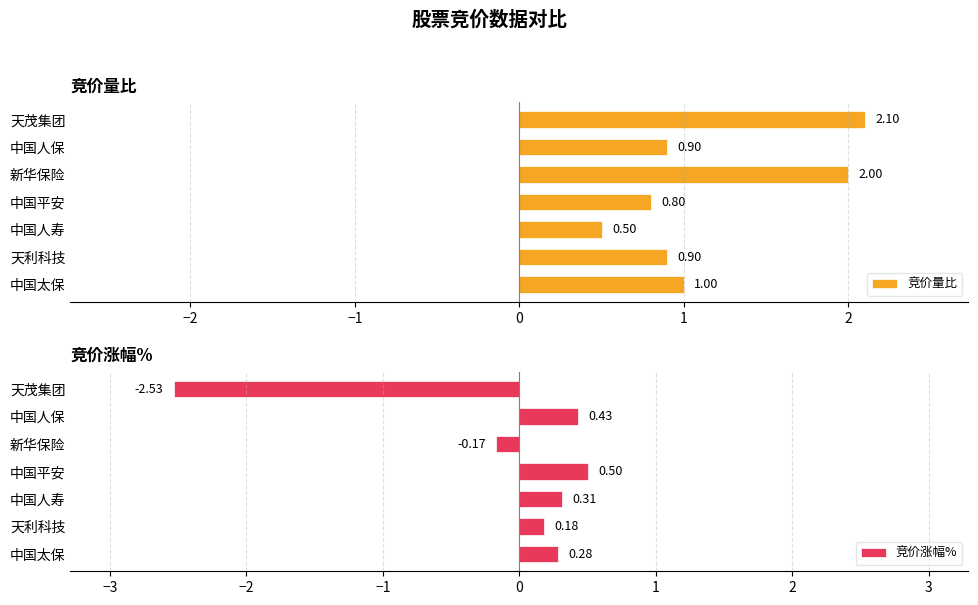

At which label is 竞价量比 closest to 1?

中国太保